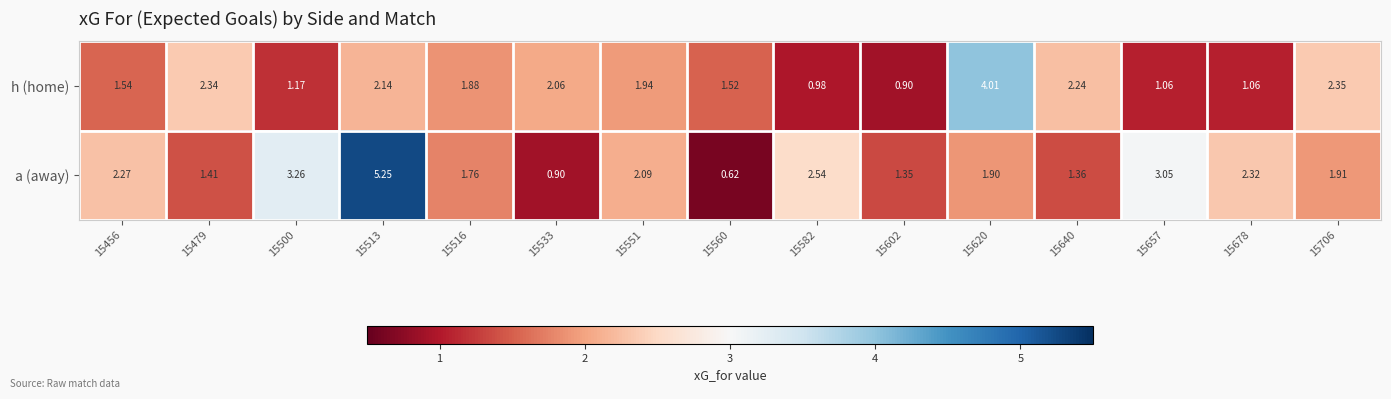

Which category has the lowest value across all series?

15560